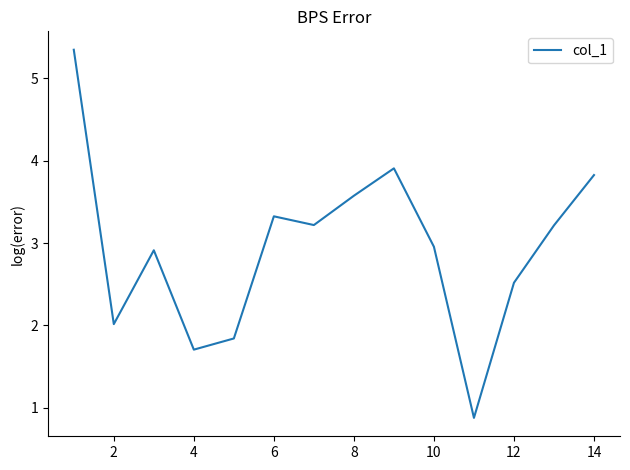

Count the number of values greater than 3.

7